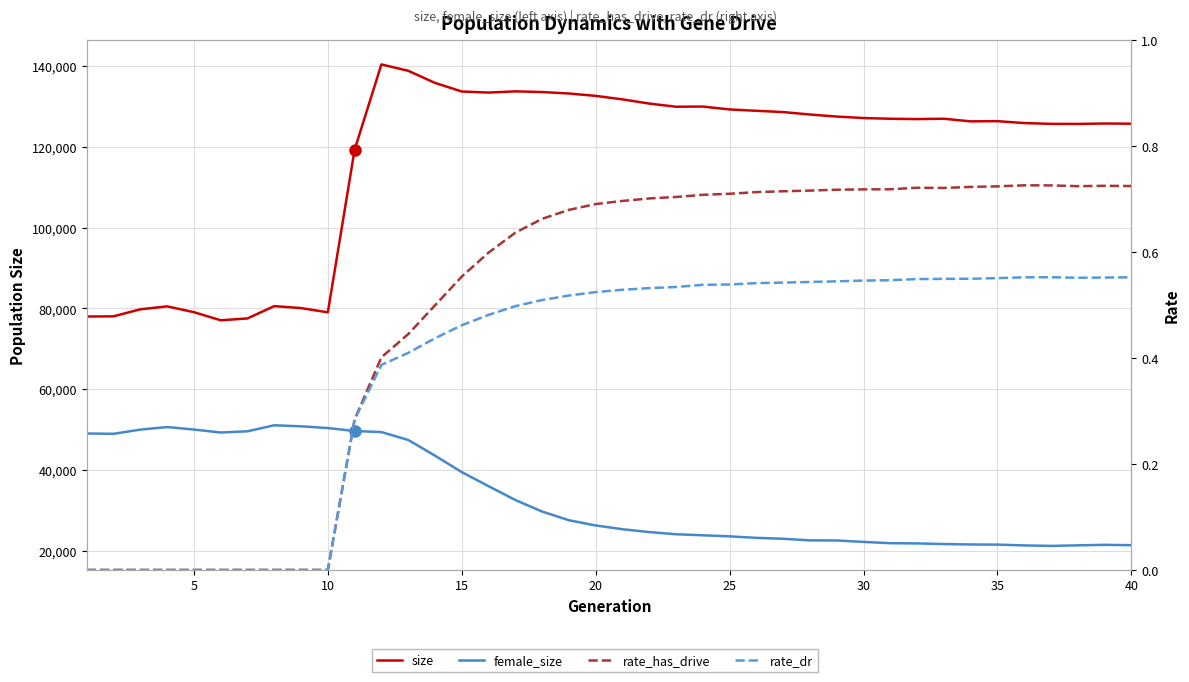

At how many categories does at least one series exceed 133466?

6